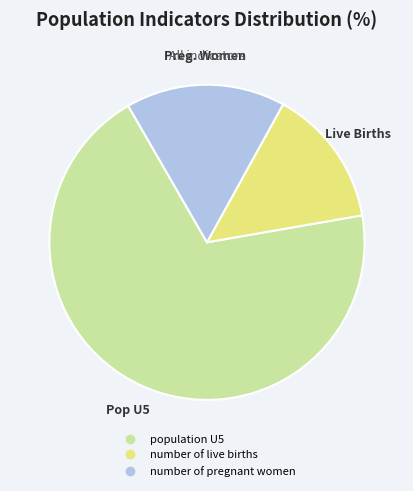

Is the sum of number of pregnant women and number of live births greater than half?

No